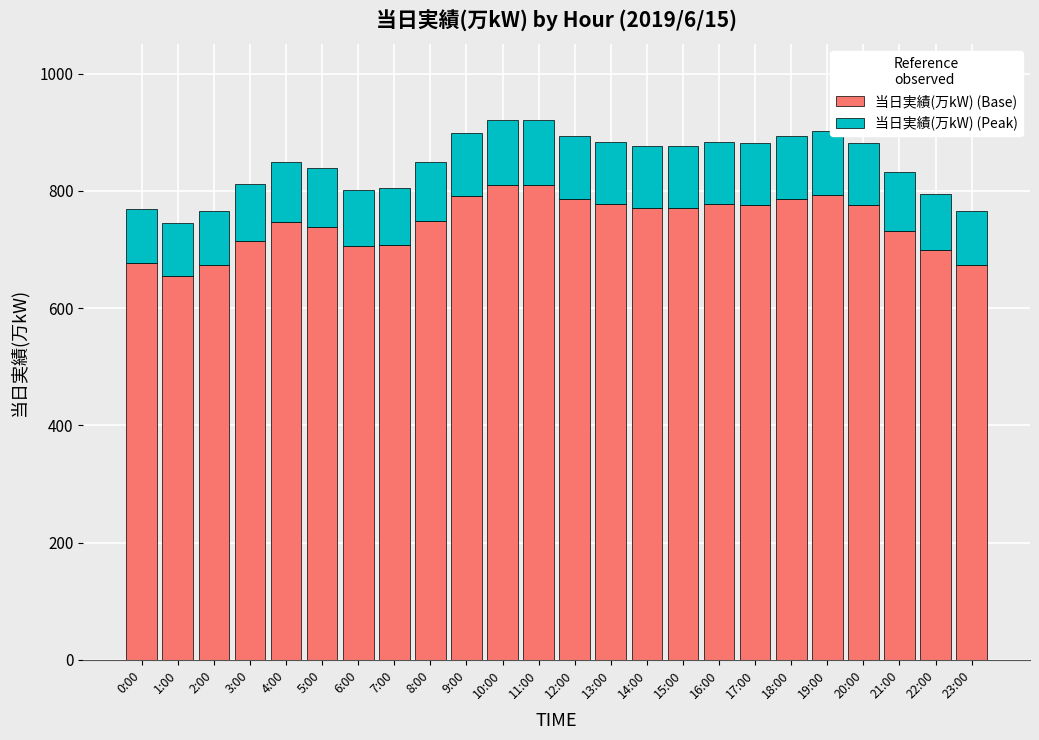

What is the difference between the 当日実績(万kW) (Base) values at 21:00 and 14:00?

38.7